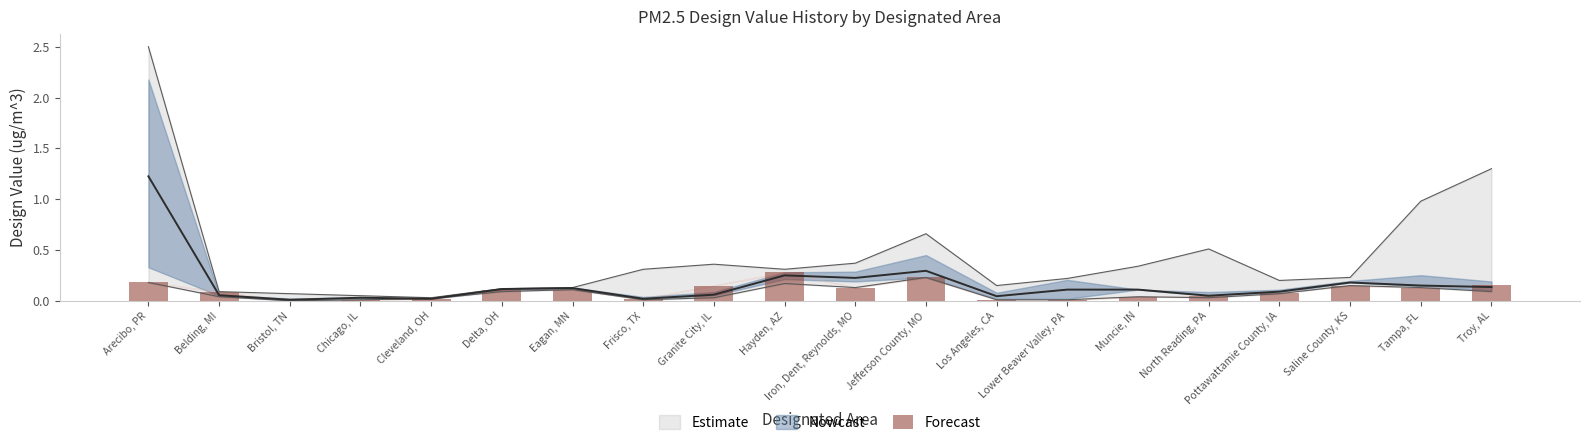

The chart shows a value of 0.0 at Cleveland, OH. True or false?

True